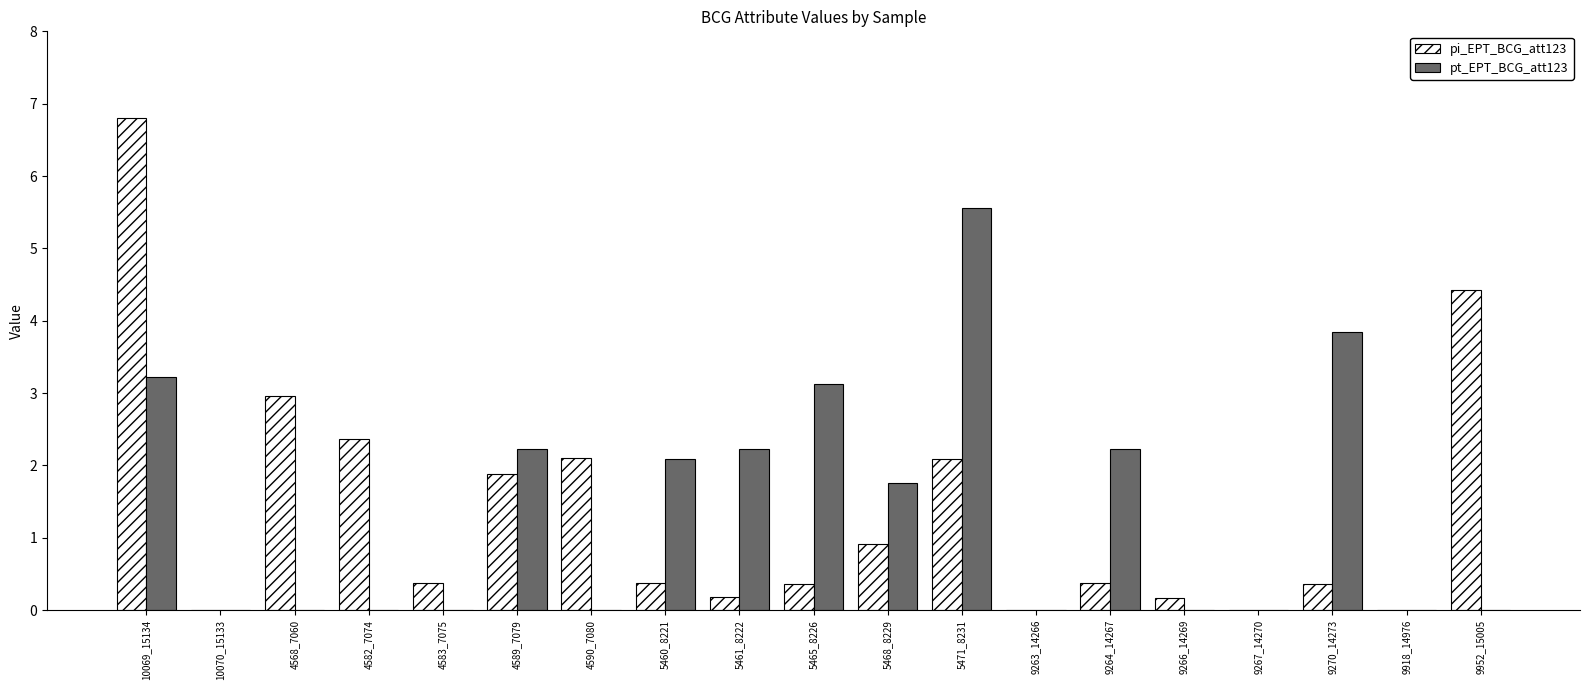

What is the difference between the pi_EPT_BCG_att123 values at 4583_7075 and 9918_14976?

0.4